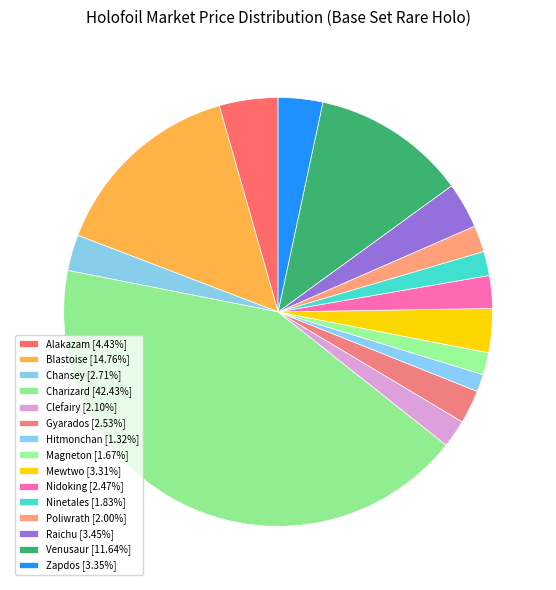

To the nearest percent, what is the difference between the Gyarados and Raichu slice percentages?

1%